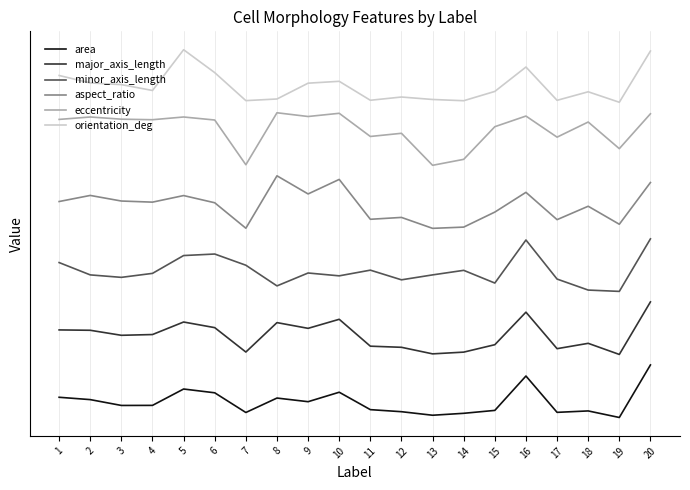

What are all the series names shown in the legend?

area, major_axis_length, minor_axis_length, aspect_ratio, eccentricity, orientation_deg